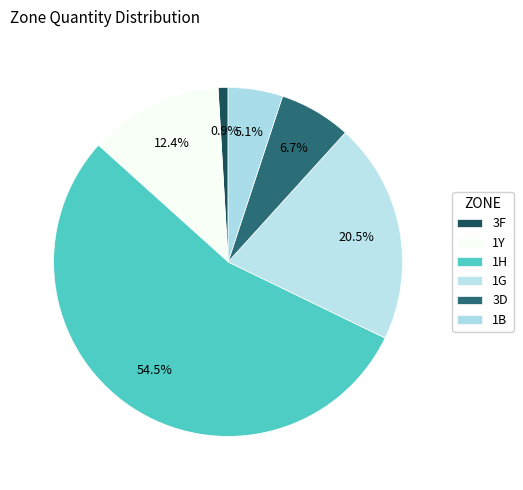

To the nearest percent, what is the difference between the 3D and 1B slice percentages?

2%